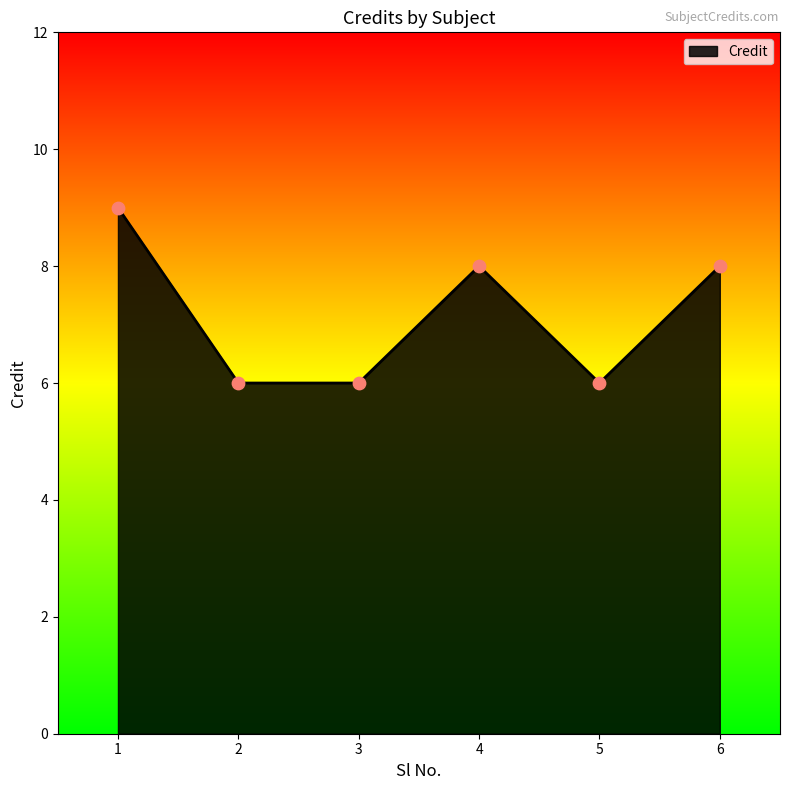

Approximately how many times larger is the value at 5 compared to 2?

1.0